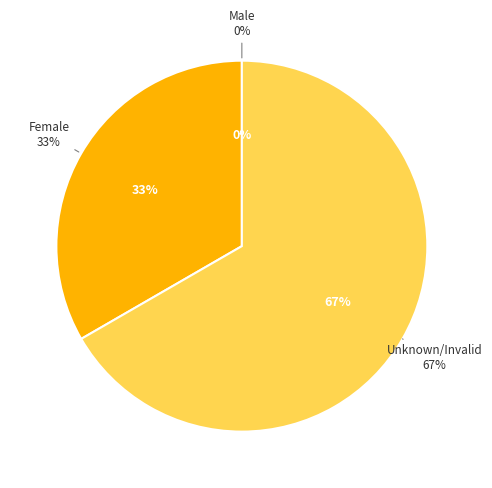

To the nearest percent, what is the combined percentage of Female and Unknown/Invalid?

100%